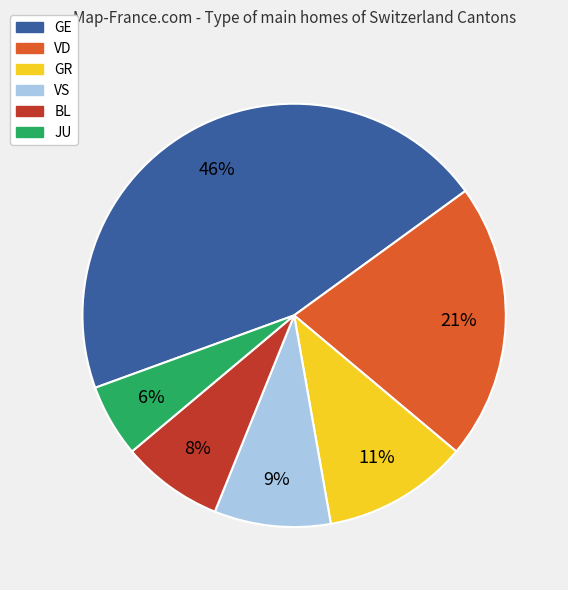

Between GR and BL, which is larger?

GR